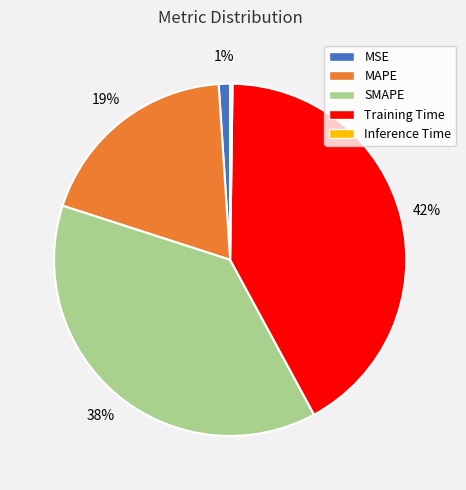

What is the largest slice in the pie chart?

Training Time